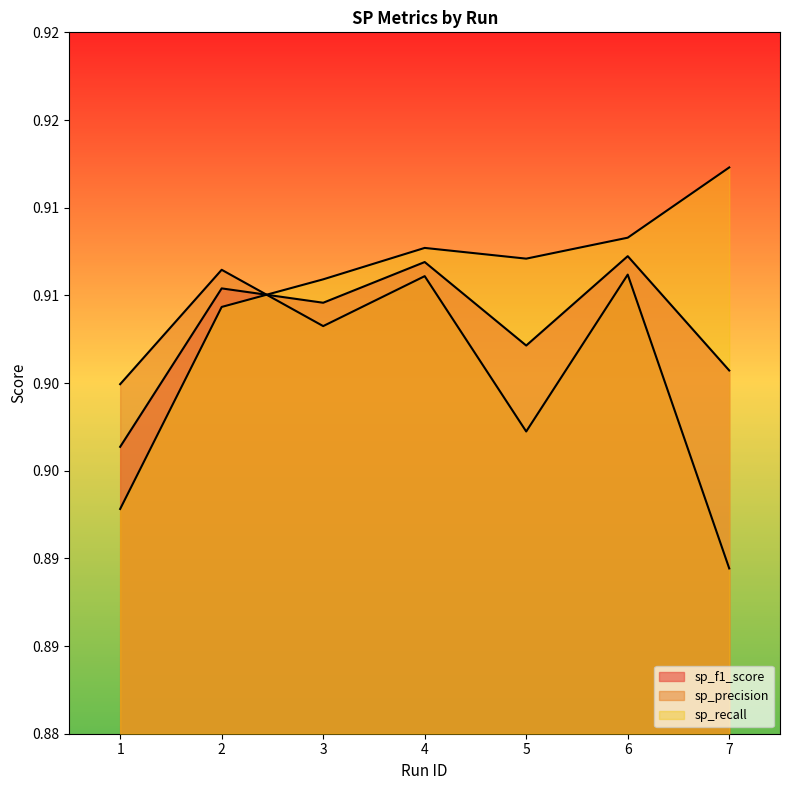

At 3, list the series in order from smallest to largest.

sp_precision, sp_f1_score, sp_recall